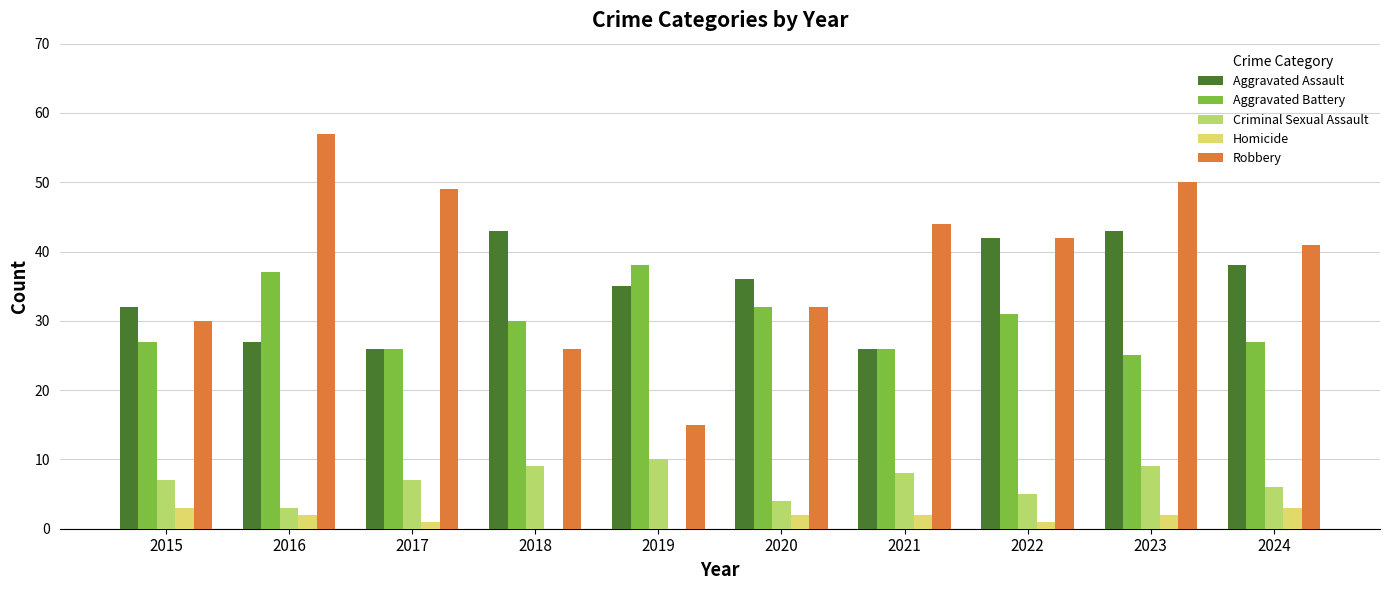

Which series has the largest total across all categories?

Robbery